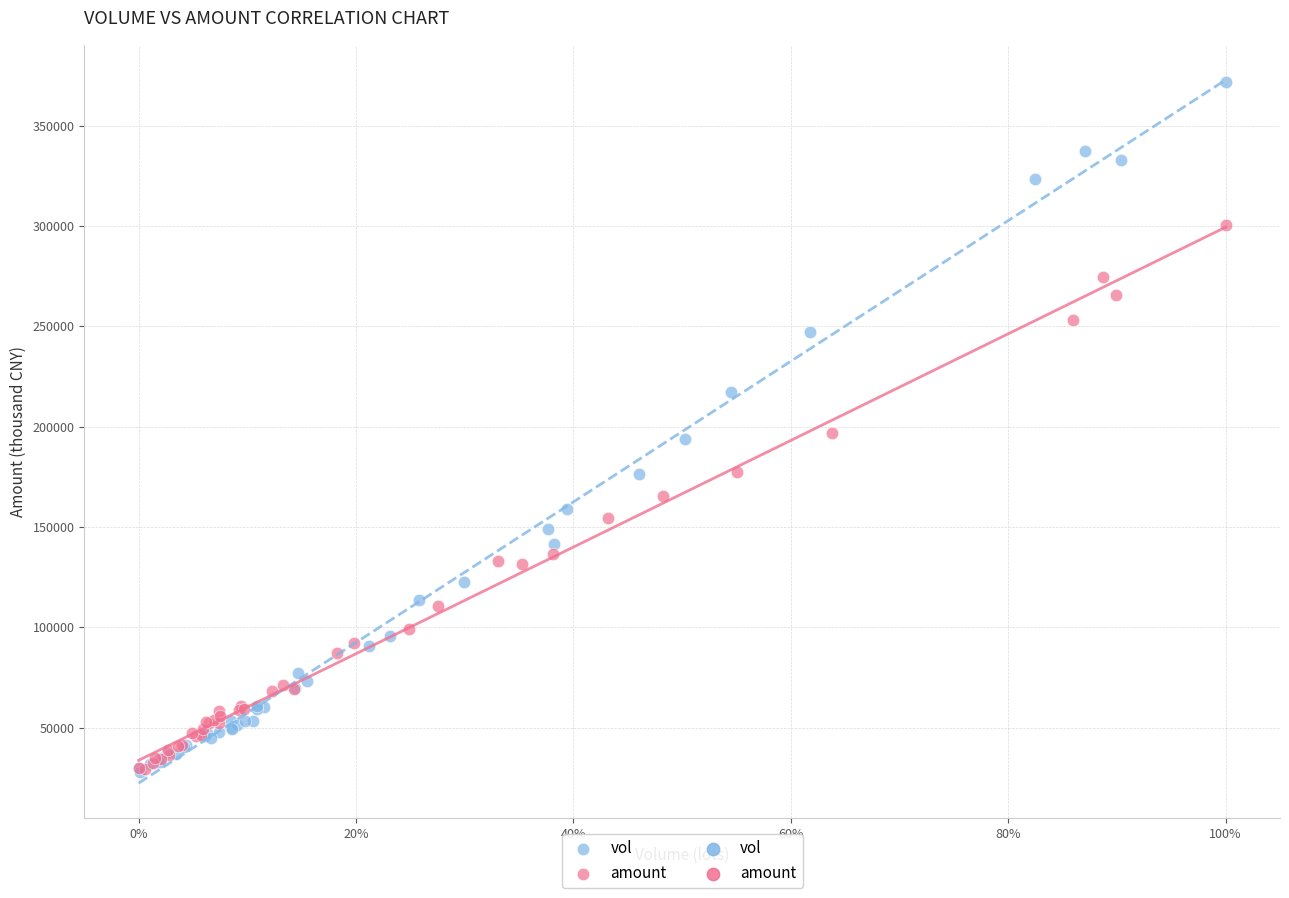

Which series has the largest Y range (max minus min)?

vol